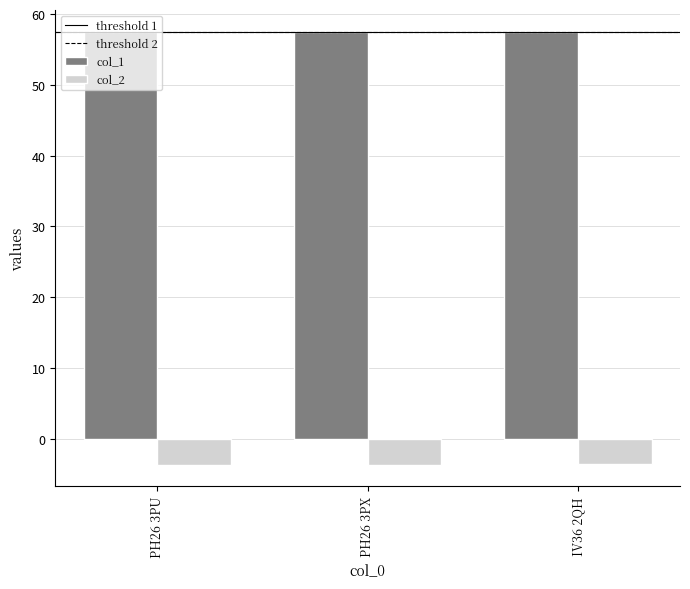

At how many categories does at least one series exceed 18?

3